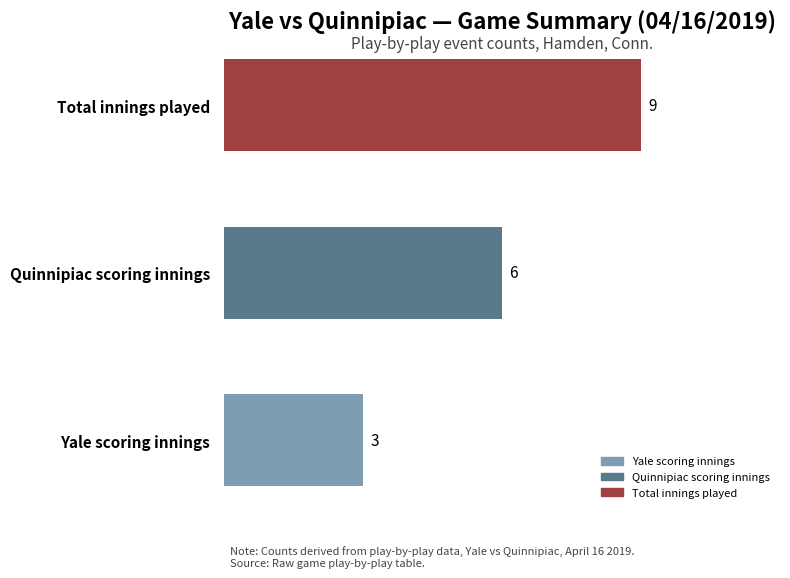

Read the value at Total innings played.

9